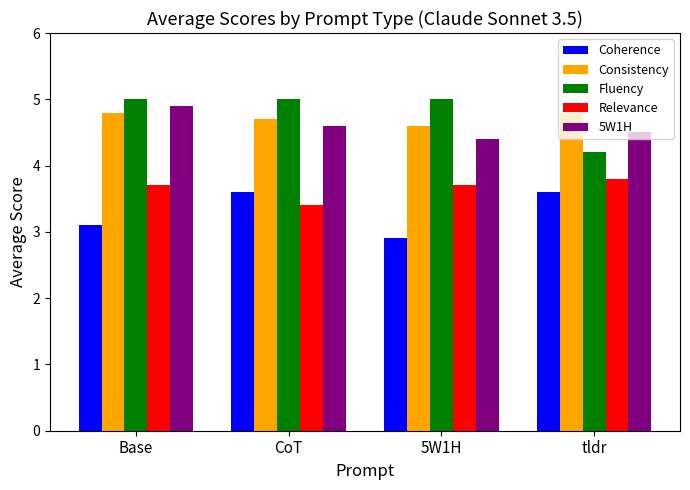

What is the difference between the highest and lowest values at CoT?

1.6